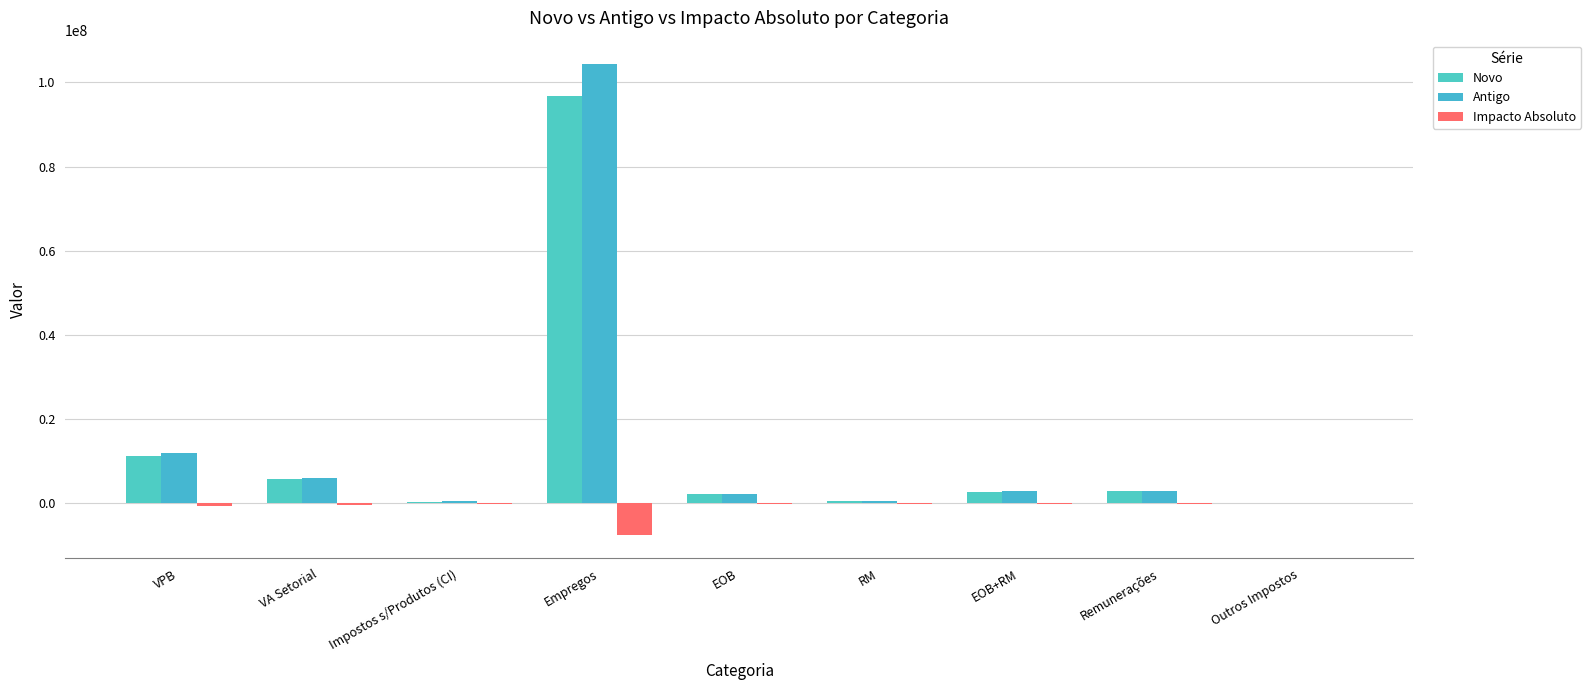

Rank the categories by Impacto Absoluto value from highest to lowest.

Outros Impostos, Impostos s/Produtos (CI), RM, EOB, EOB+RM, Remunerações, VA Setorial, VPB, Empregos